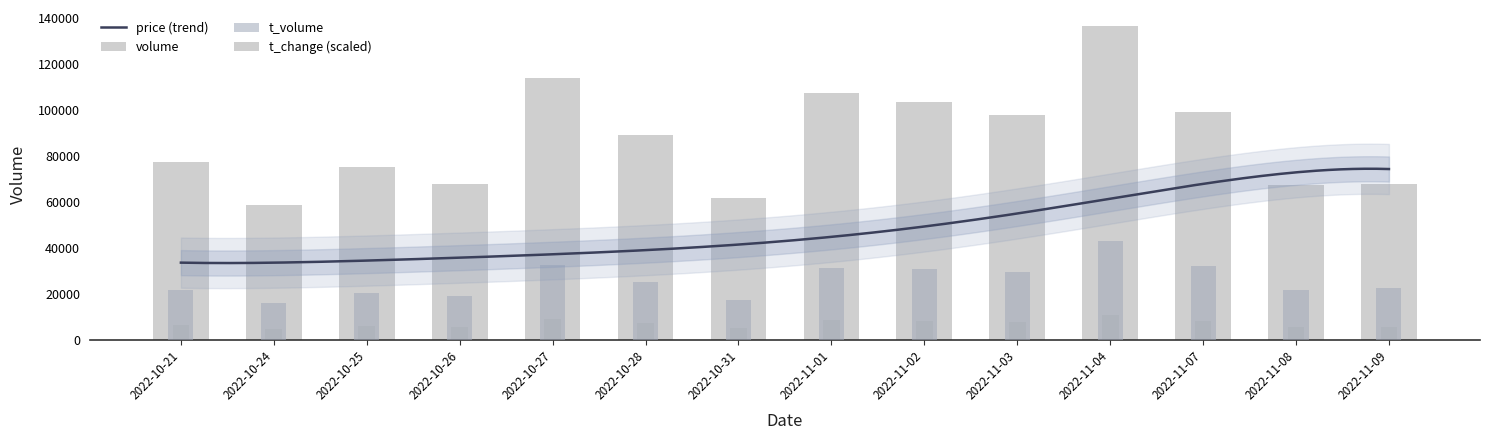

How many data points in volume are above 88912?

6